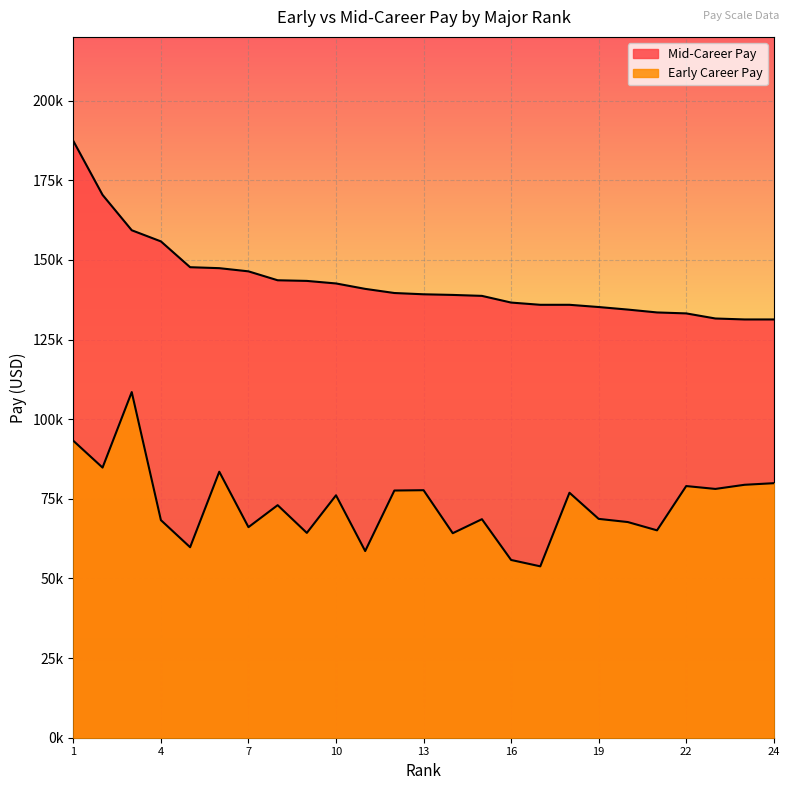

What is the sum of the Early Career Pay values at 17 and 4?

122100